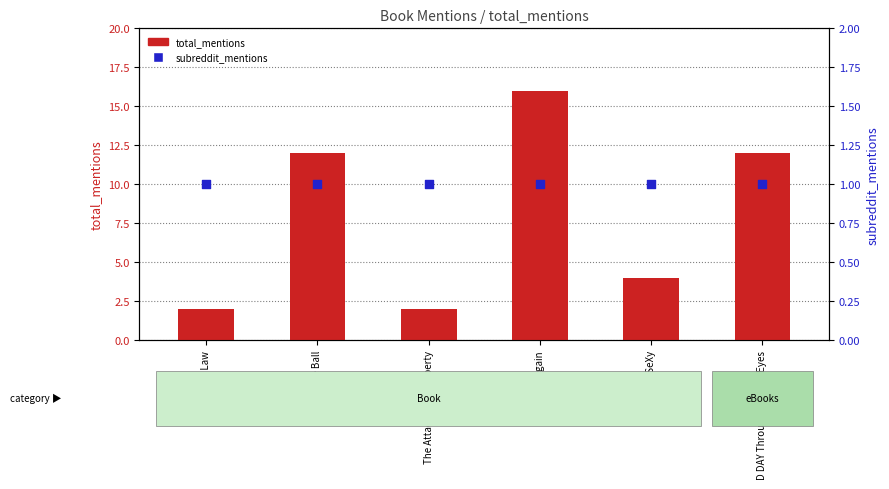

At how many categories does at least one series exceed 5?

3